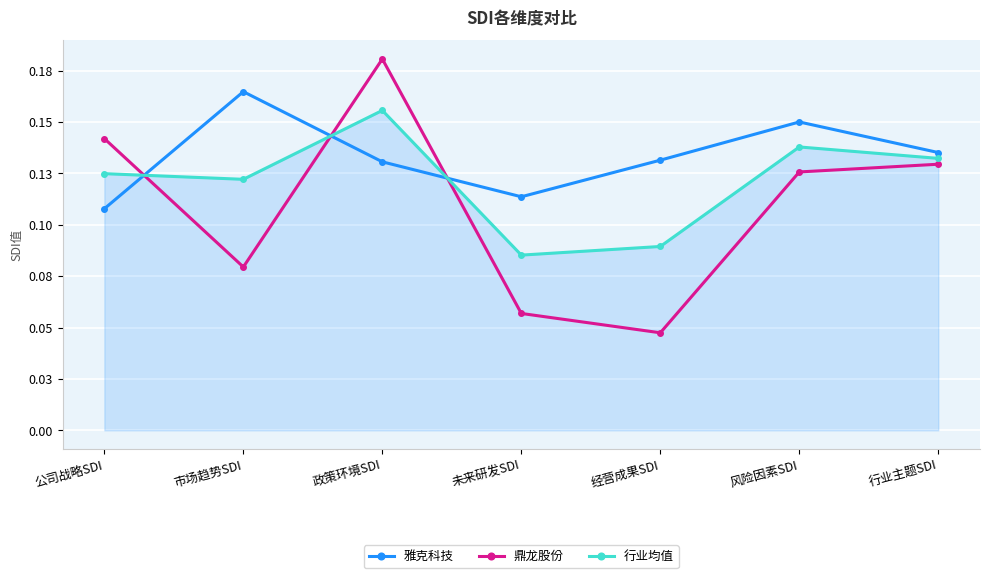

List the series in order of their peak value, highest first.

鼎龙股份, 雅克科技, 行业均值